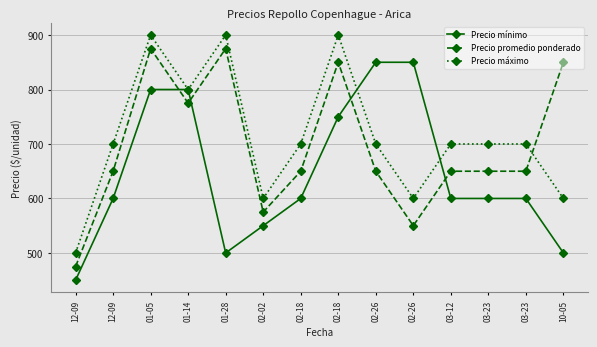

List the series in order of their overall mean, highest first.

Precio máximo, Precio promedio ponderado, Precio mínimo